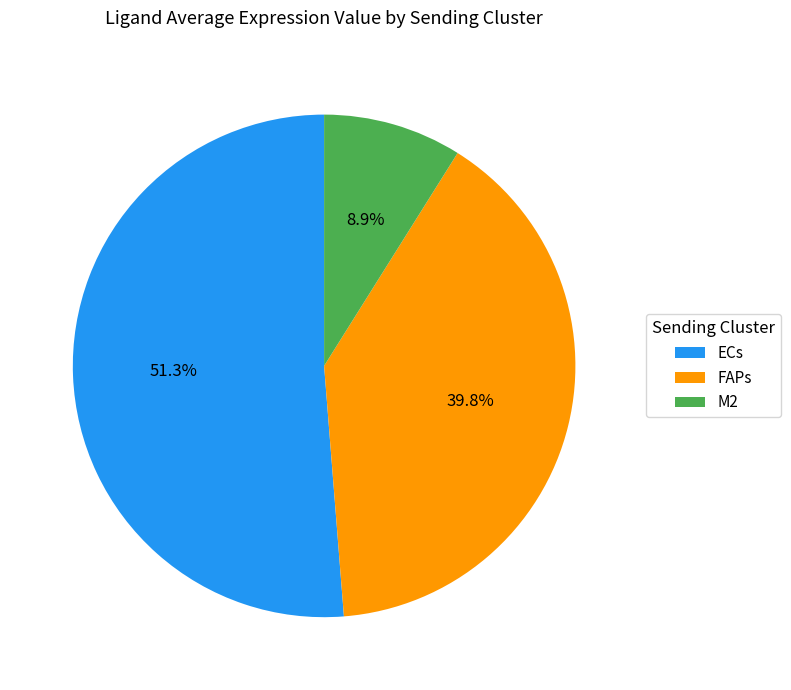

To the nearest percent, what is the average slice percentage?

33%